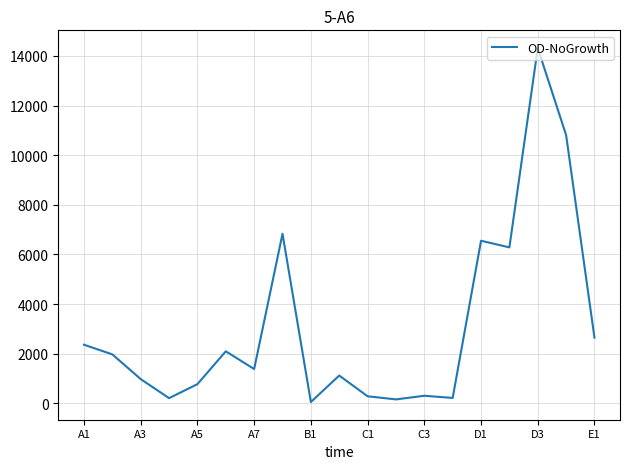

What is the greatest value displayed?

14321